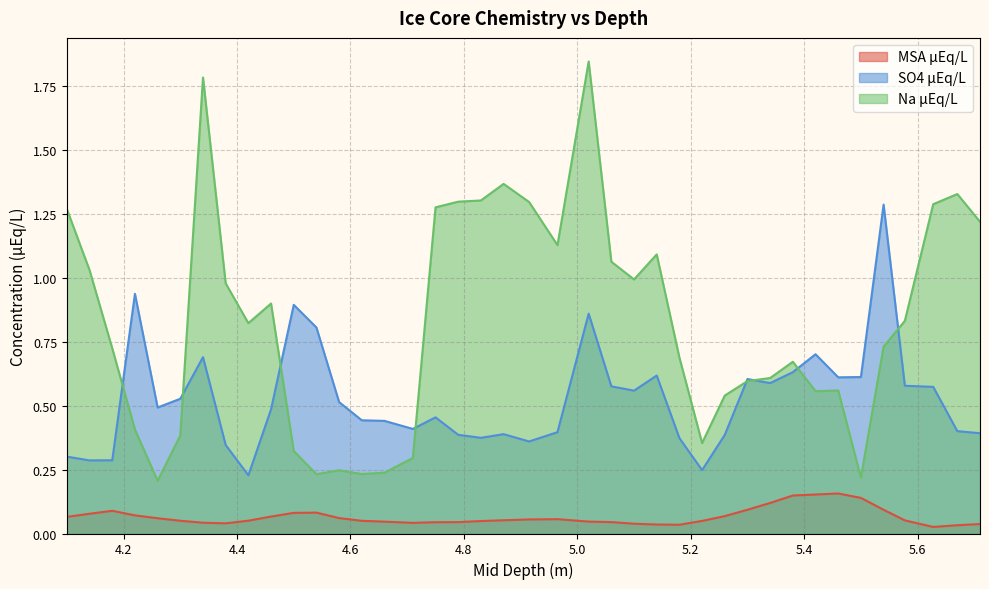

Reading right to left, extract all data points from this chart.

MSA µEq/L: 0.0	0.0	0.0	0.1	0.1	0.1	0.2	0.2	0.1	0.1	0.1	0.1	0.0	0.0	0.0	0.0	0.0	0.0	0.1	0.1	0.1	0.0	0.0	0.0	0.0	0.0	0.0	0.1	0.1	0.1	0.1	0.1	0.0	0.0	0.0	0.1	0.1	0.1	0.1	0.1
SO4 µEq/L: 0.4	0.4	0.6	0.6	1.3	0.6	0.6	0.7	0.6	0.6	0.6	0.4	0.2	0.4	0.6	0.6	0.6	0.9	0.4	0.4	0.4	0.4	0.4	0.5	0.4	0.4	0.4	0.5	0.8	0.9	0.5	0.2	0.3	0.7	0.5	0.5	0.9	0.3	0.3	0.3
Na µEq/L: 1.2	1.3	1.3	0.8	0.7	0.2	0.6	0.6	0.7	0.6	0.6	0.5	0.4	0.7	1.1	1.0	1.1	1.8	1.1	1.3	1.4	1.3	1.3	1.3	0.3	0.2	0.2	0.2	0.2	0.3	0.9	0.8	1.0	1.8	0.4	0.2	0.4	0.7	1.0	1.3